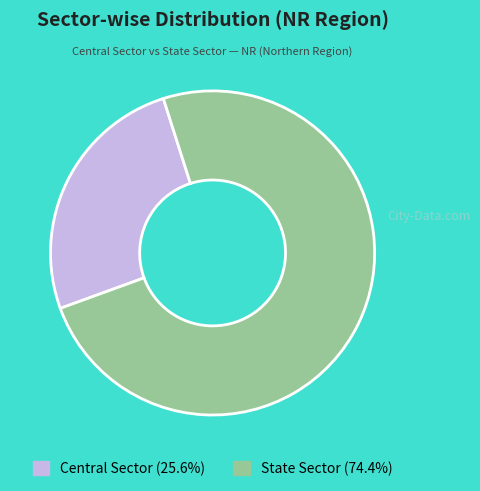

Combined, do State Sector (74.4%) and Central Sector (25.6%) account for over 50%?

Yes